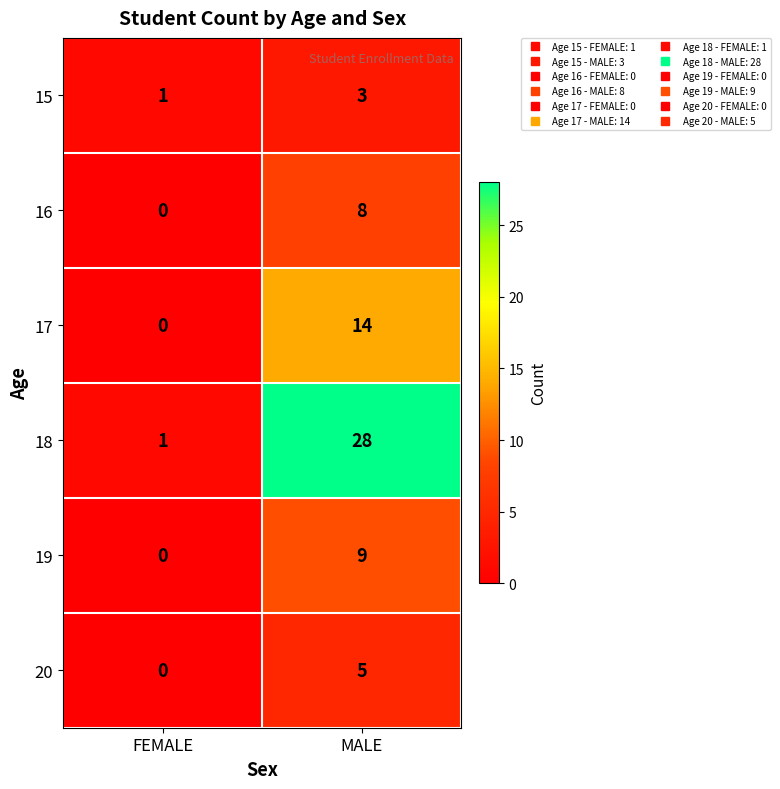

What is the sum of all 18 values?

29